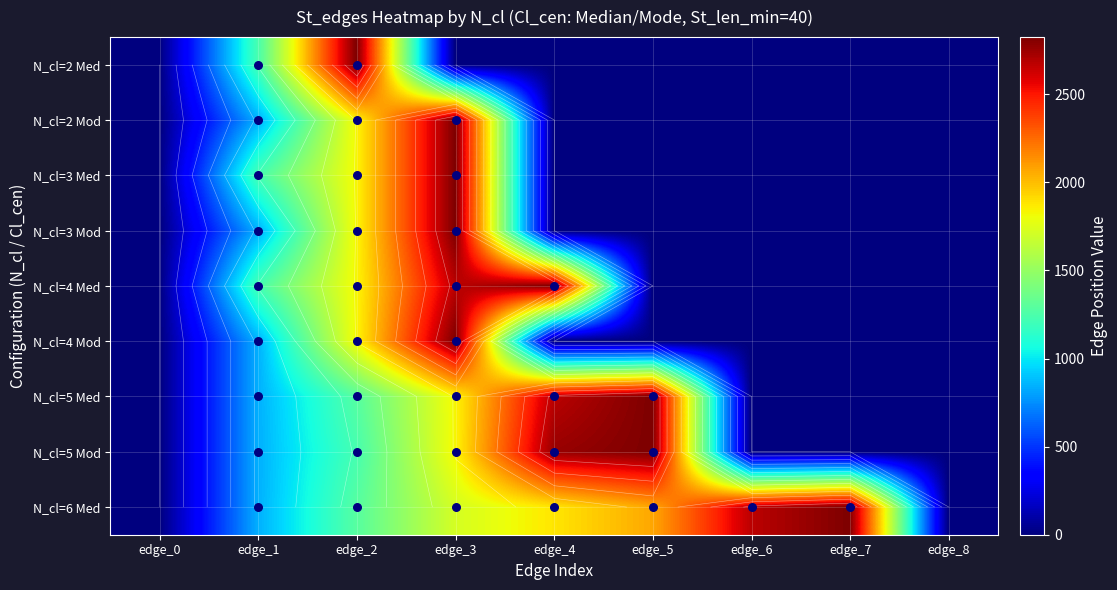

Is it true that N_cl=2 Med equals 0 at edge_7?

True